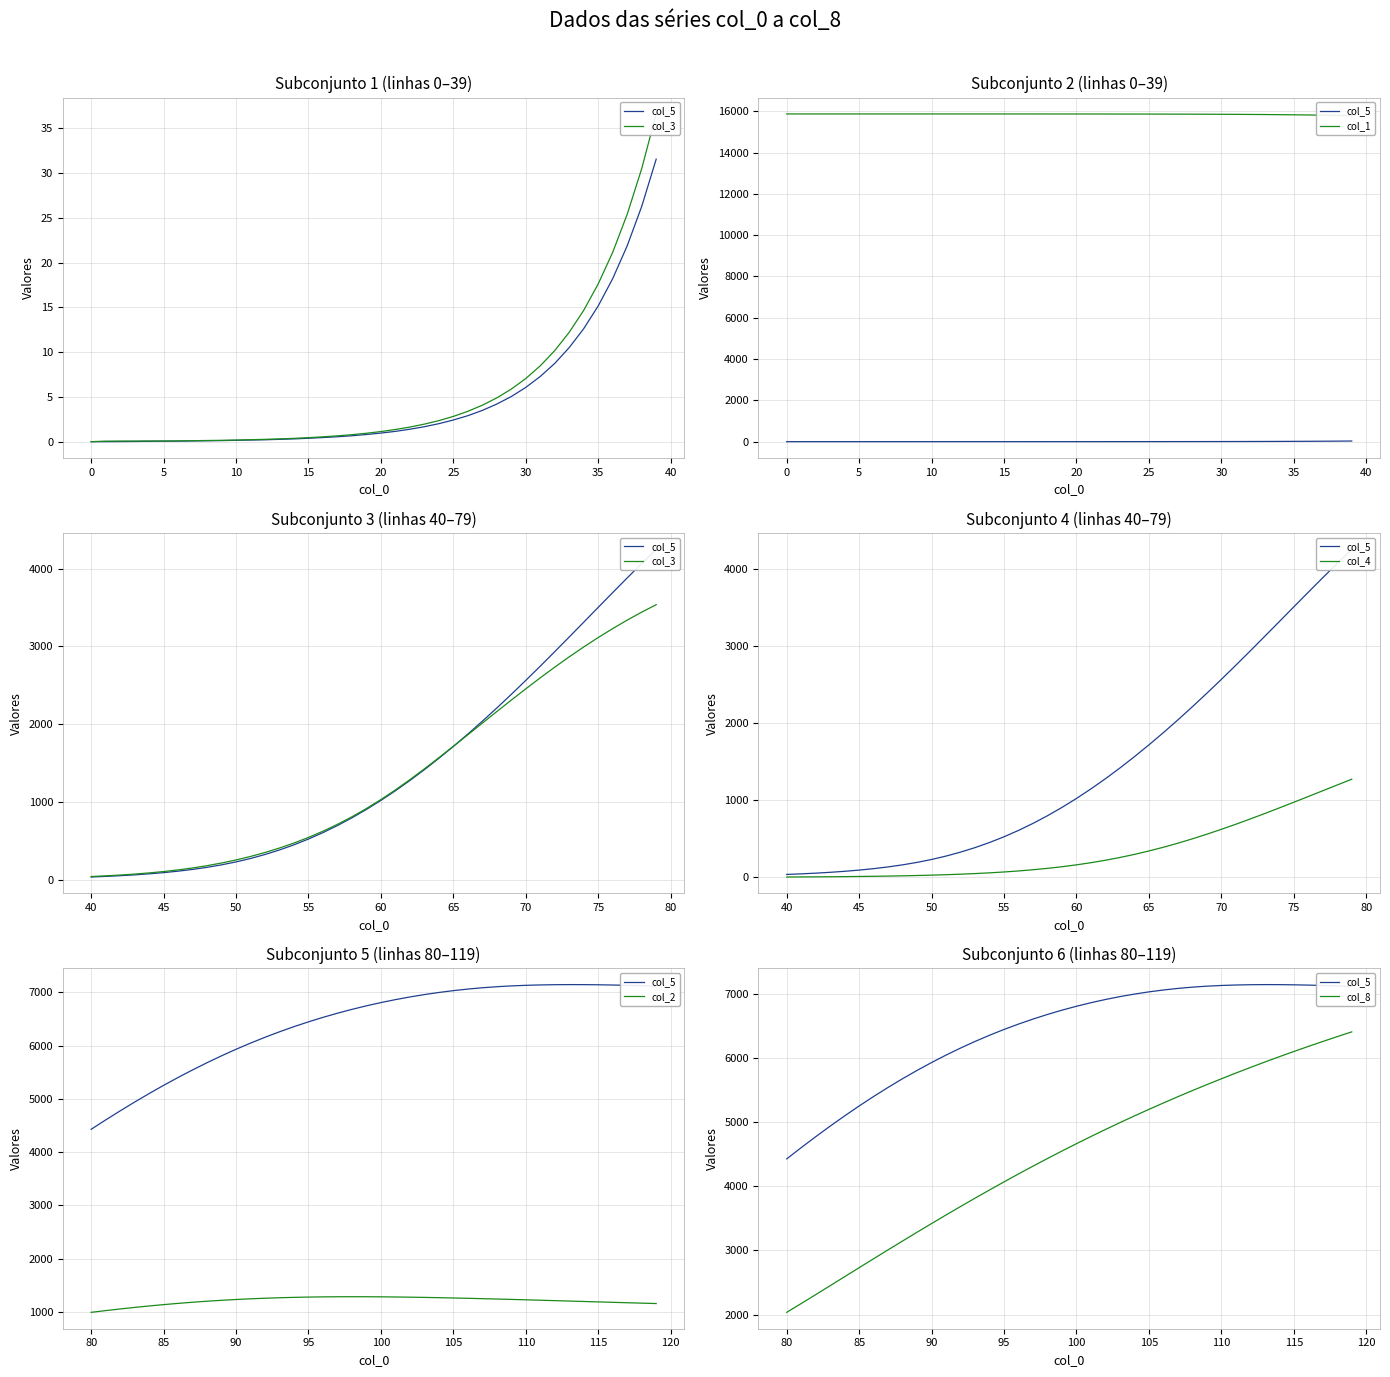

True or false: col_8 and col_2 intersect in this chart.

False